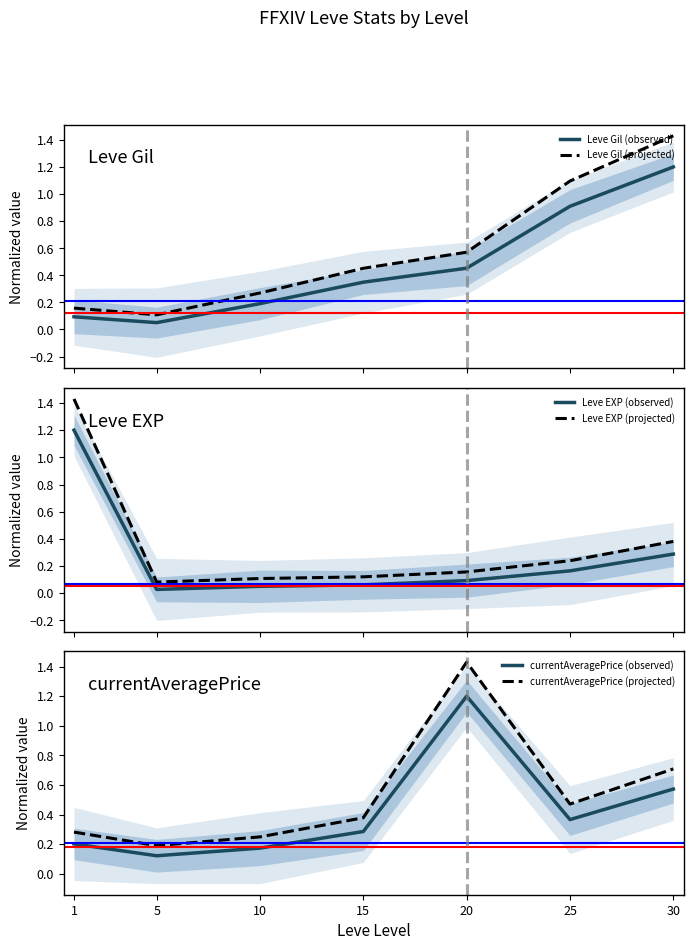

Does the chart display data point markers on the line(s)?

No